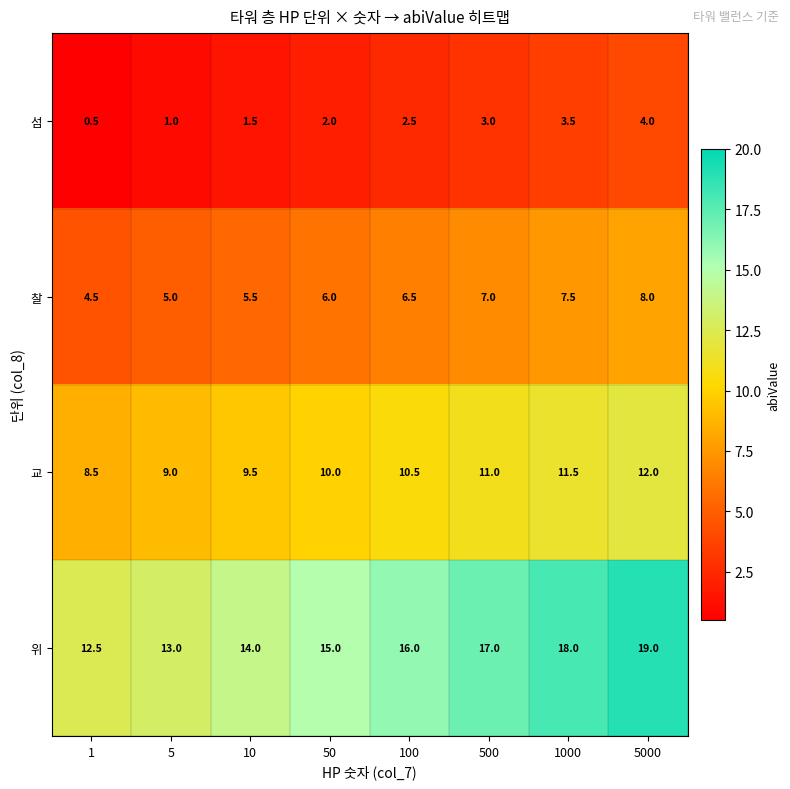

Rank the series by their maximum value, from lowest to highest.

섬, 찰, 교, 위